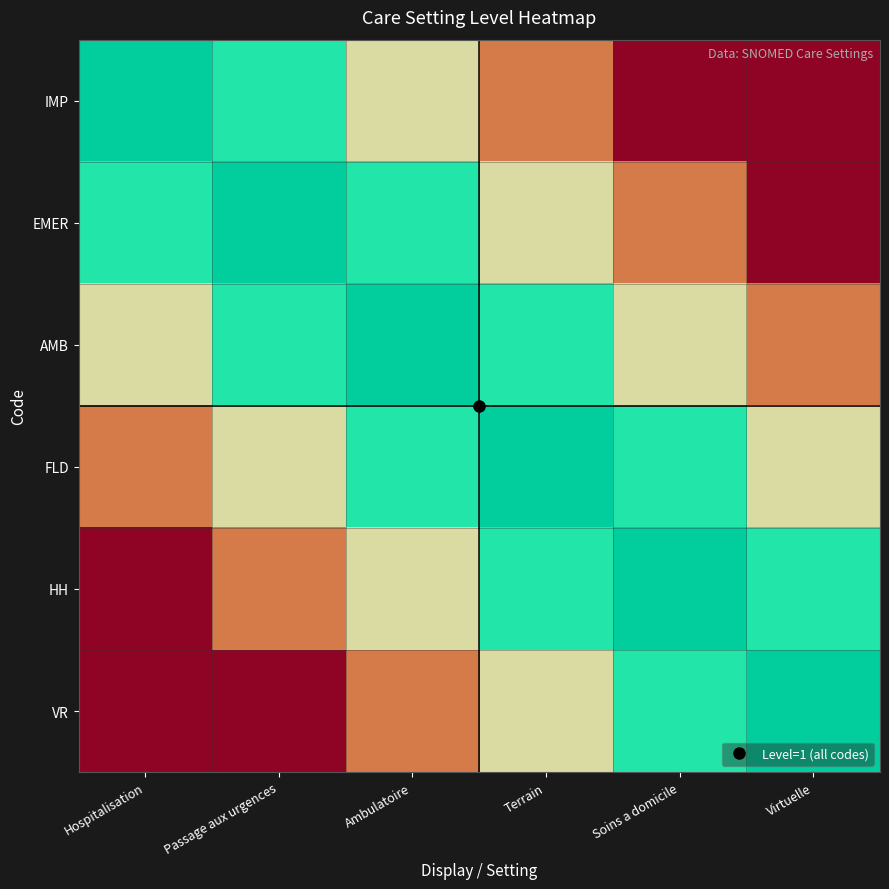

Is the value of FLD at Soins a domicile greater than the value of HH at Ambulatoire?

Yes